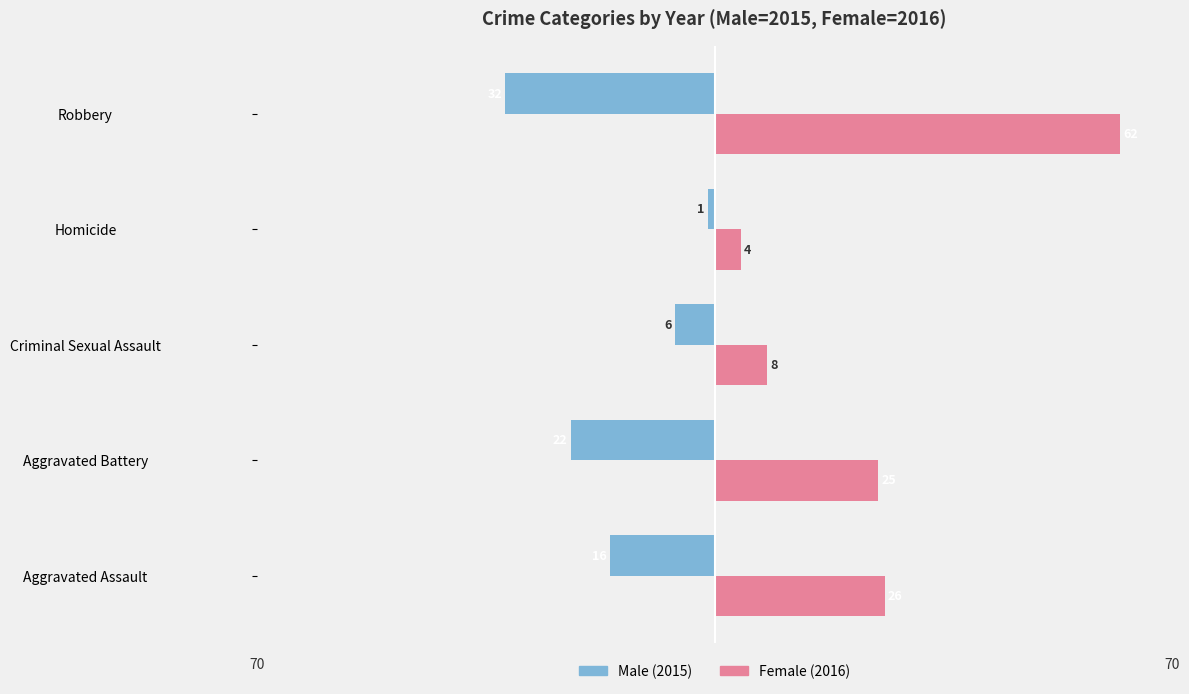

Count the number of data series in this chart.

2